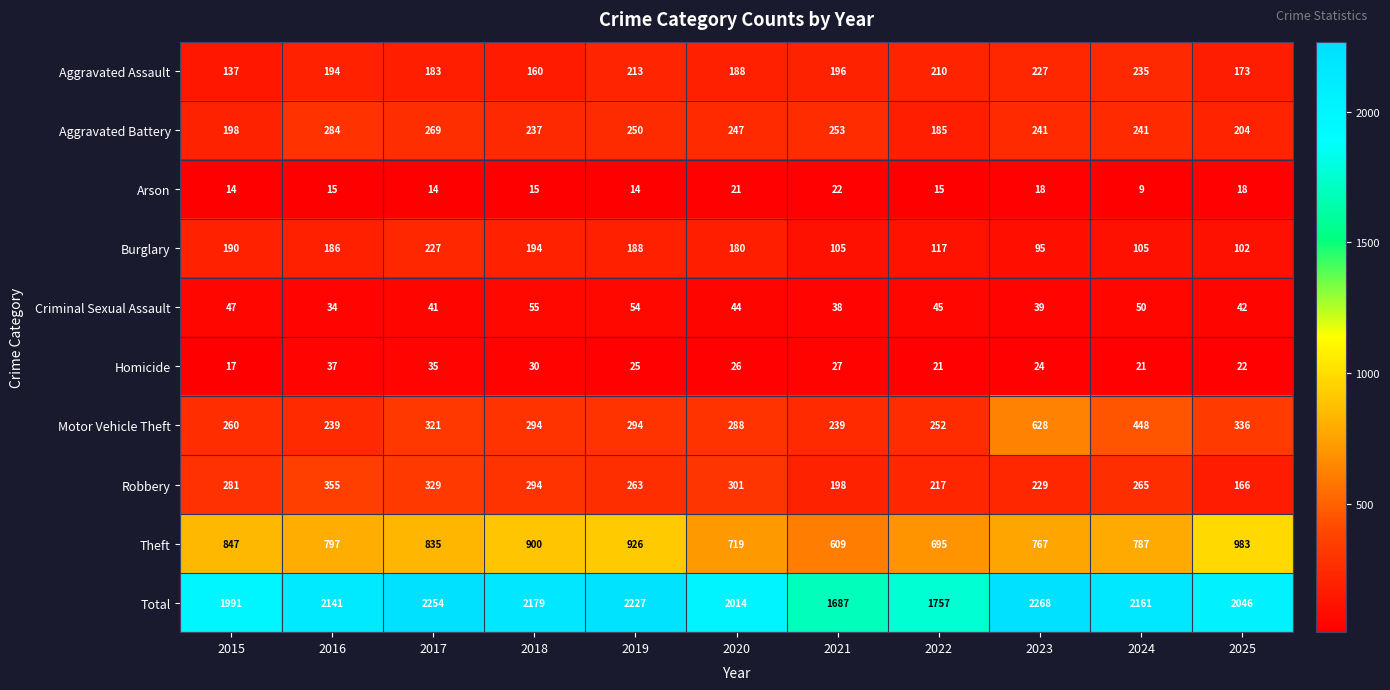

The Motor Vehicle Theft series shows 239 at 2016. True or false?

True